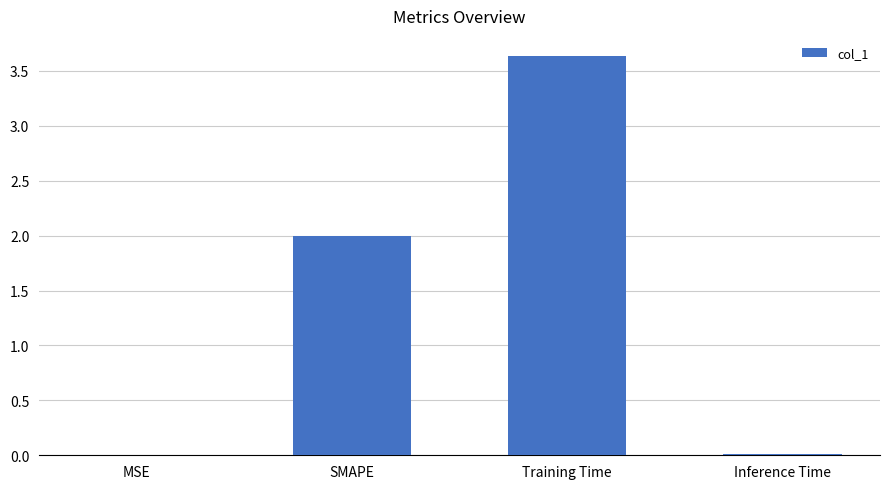

Which has a higher value, Training Time or Inference Time?

Training Time